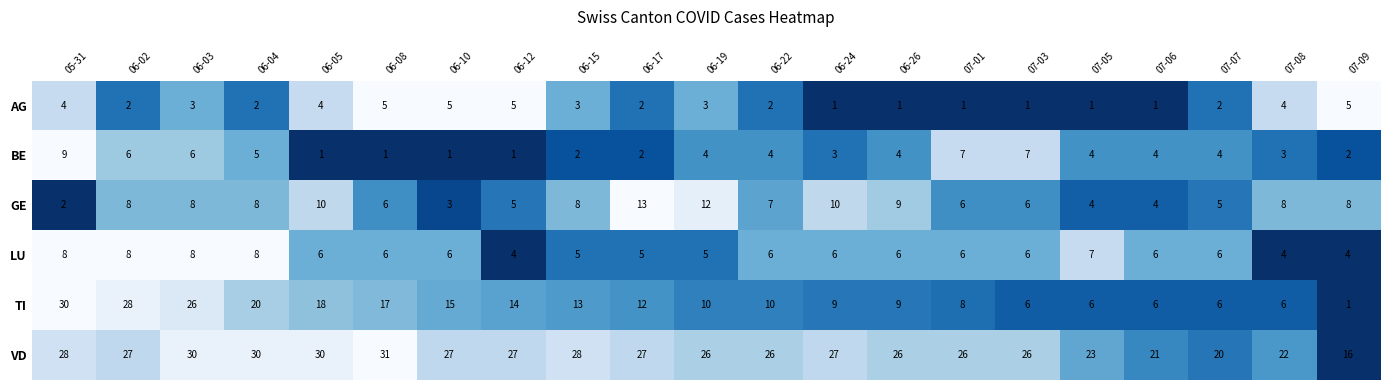

Is the value of BE at 05-31 greater than the value of LU at 06-19?

Yes